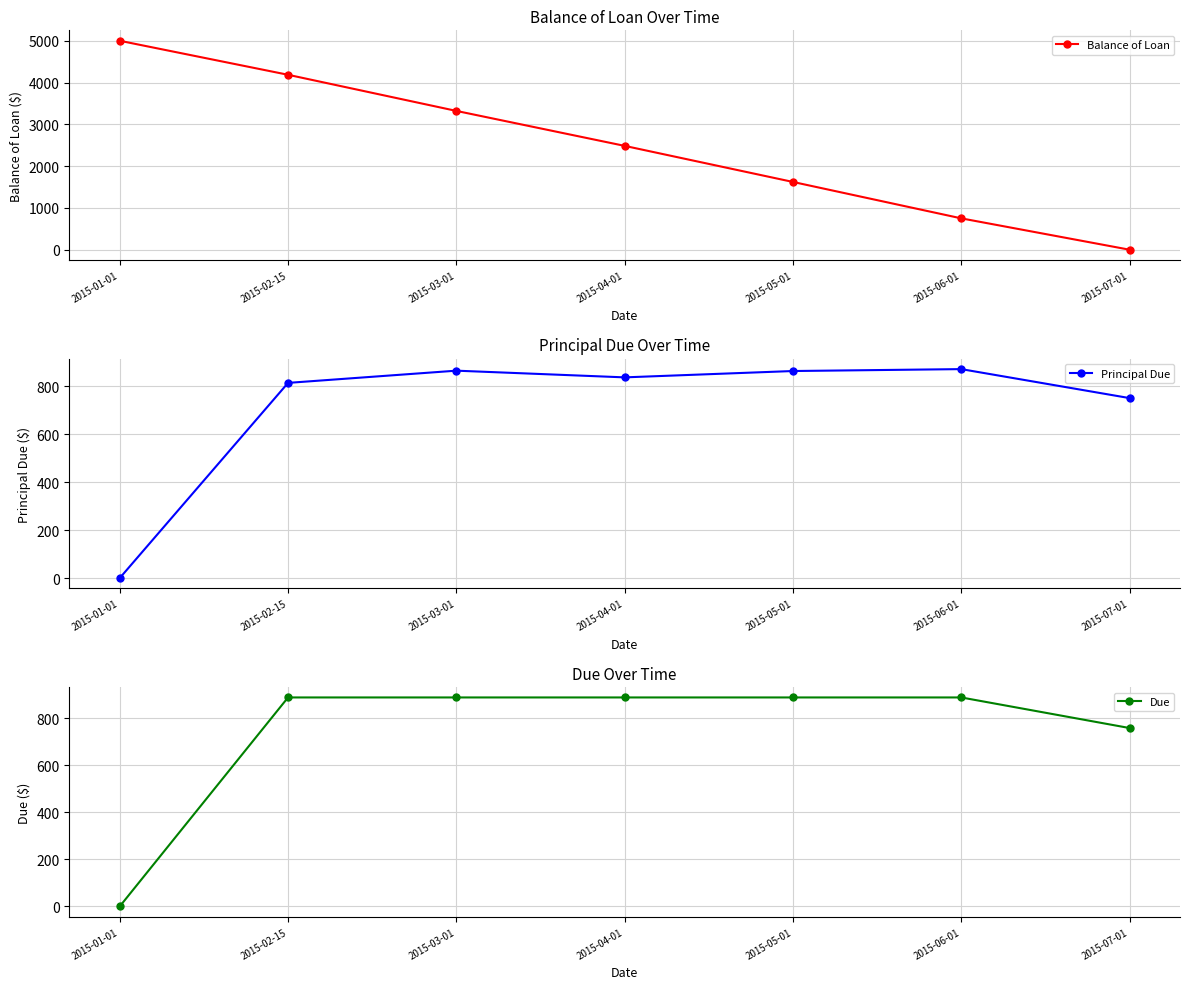

Between which two adjacent categories do Principal Due and Balance of Loan first intersect?

2015-05-01 and 2015-06-01